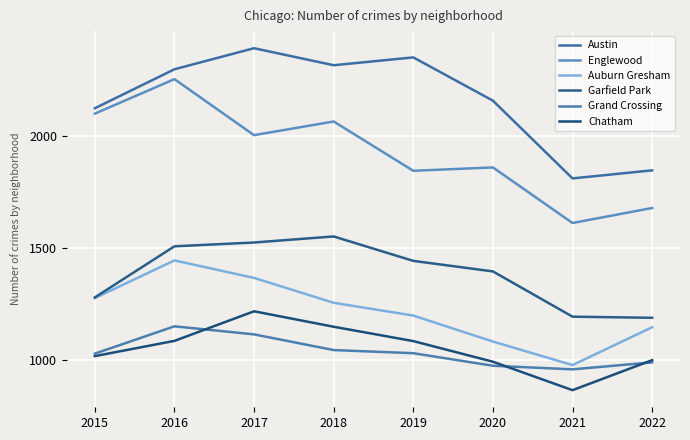

Which category has the highest value in the Auburn Gresham series?

2016